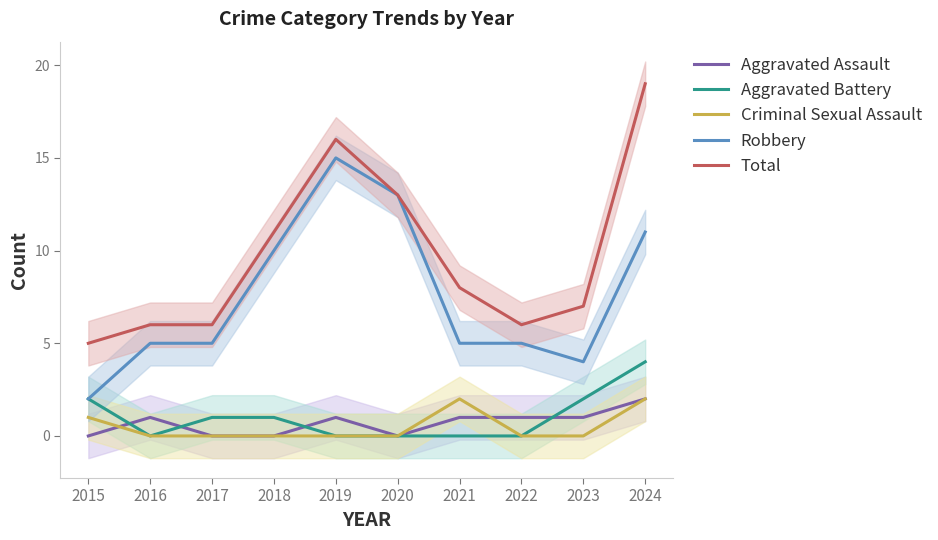

Where is the first local maximum for Robbery?

2019